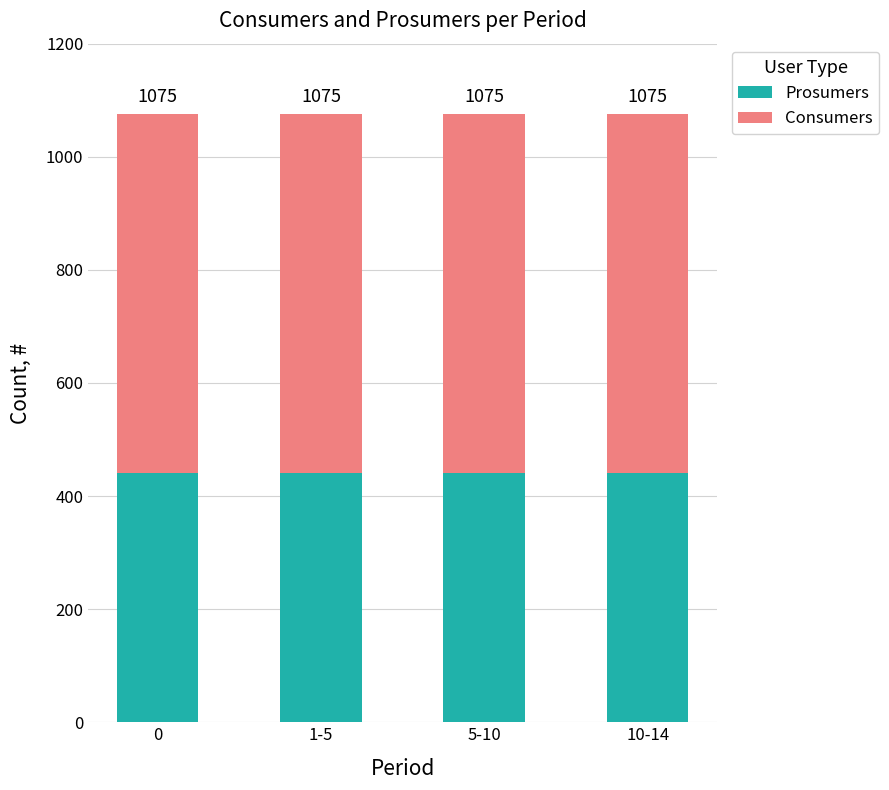

How many bars are there in total?

4